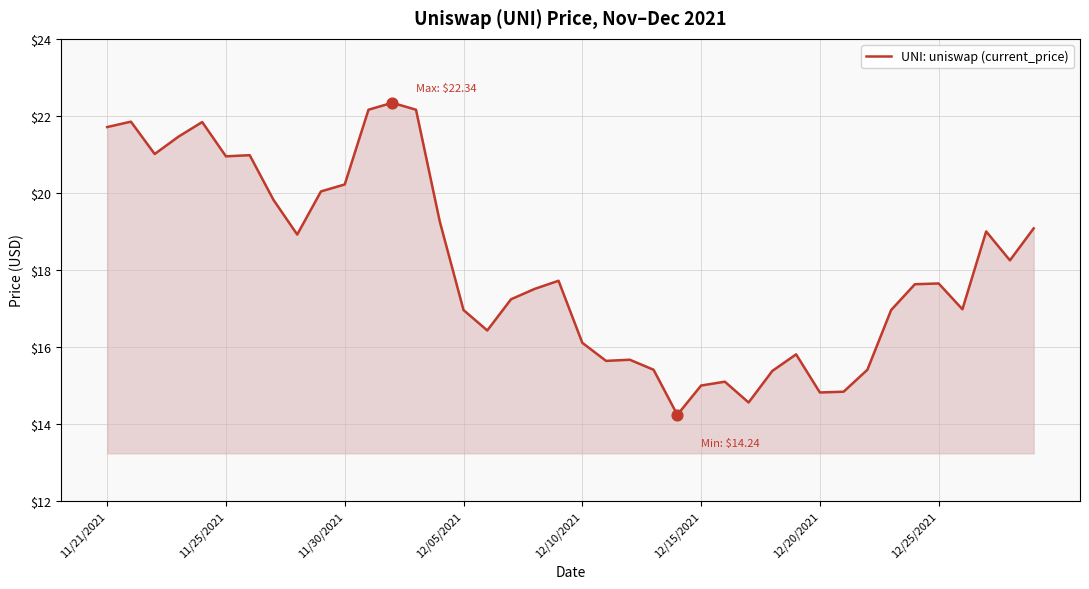

What is the difference between the maximum and minimum values?

8.1